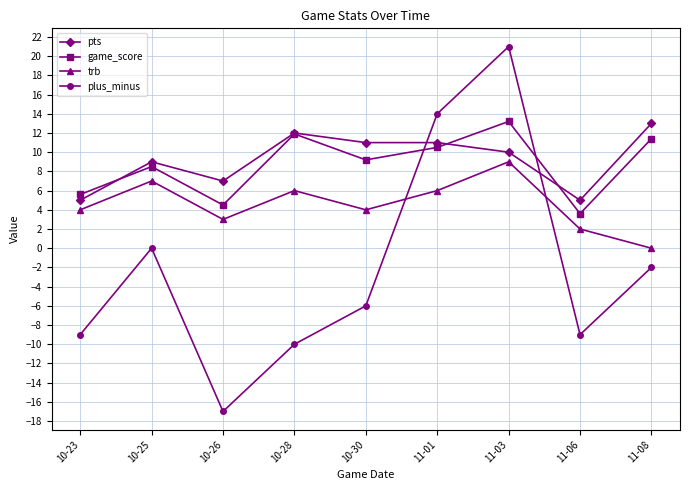

How many distinct data groups are displayed?

4